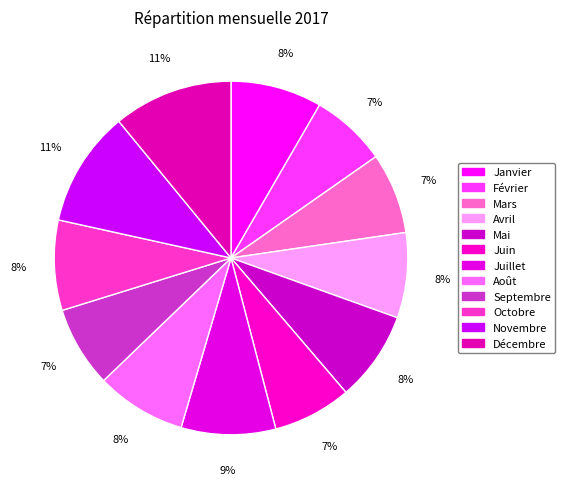

What is the smallest slice in the pie chart?

Février